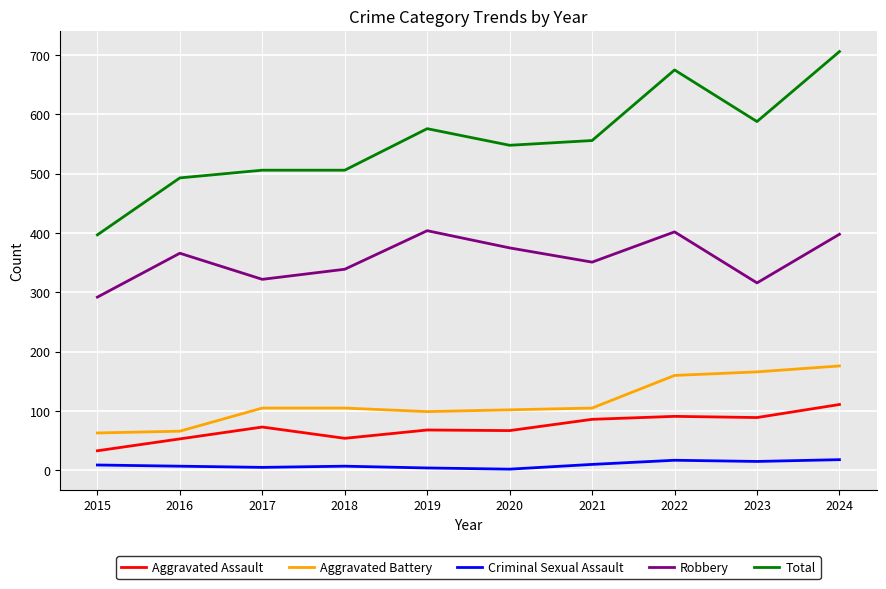

List the series in order of their peak value, highest first.

Total, Robbery, Aggravated Battery, Aggravated Assault, Criminal Sexual Assault